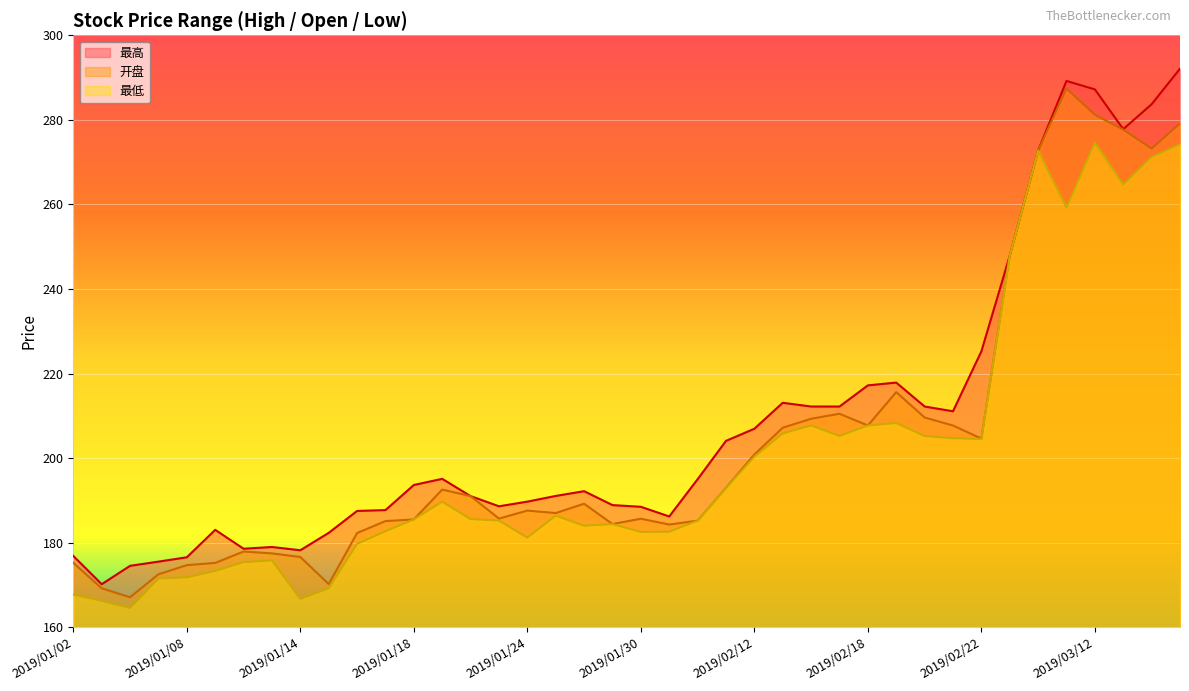

What is the value of the 最高 point at the 15th from the left?

191.0